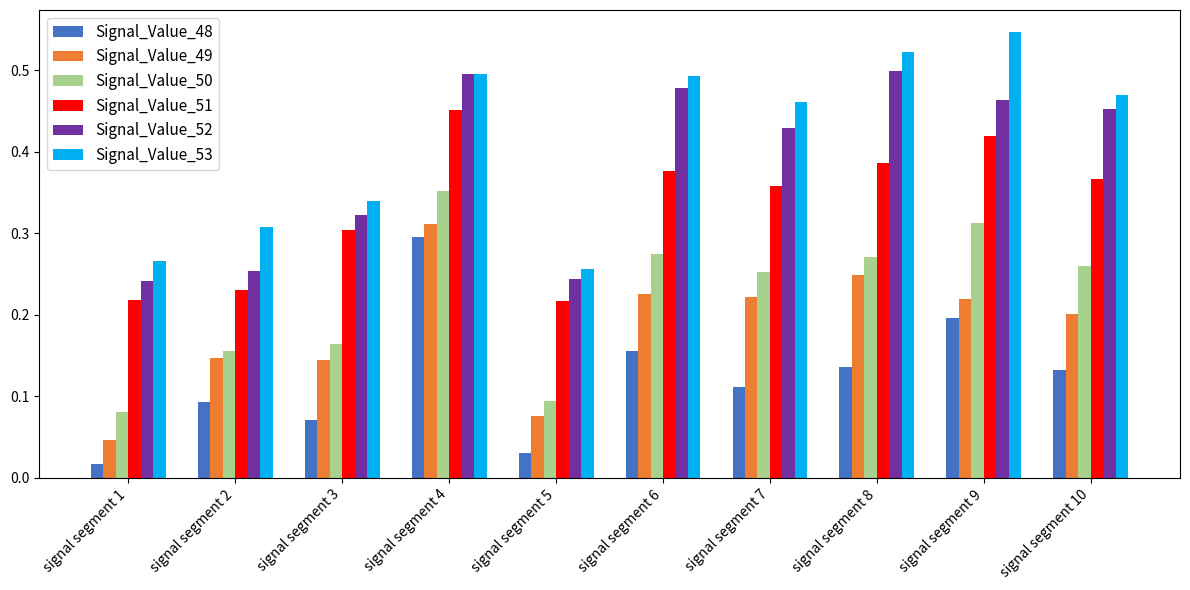

How many bars are there in each group?

6